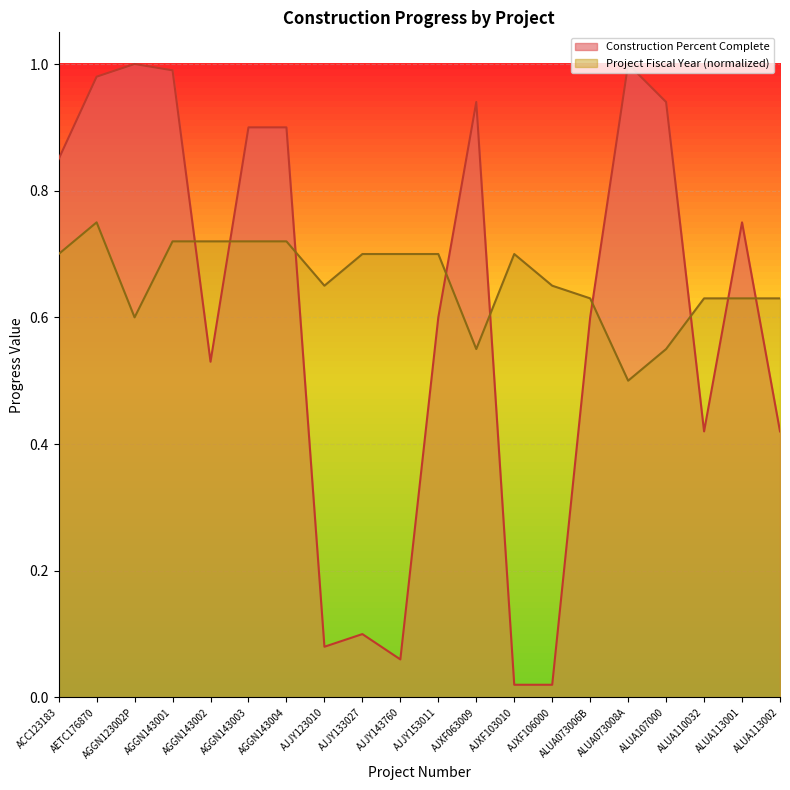

Between AGGN143001 and AJXF106000, which series saw the biggest shift?

Construction Percent Complete